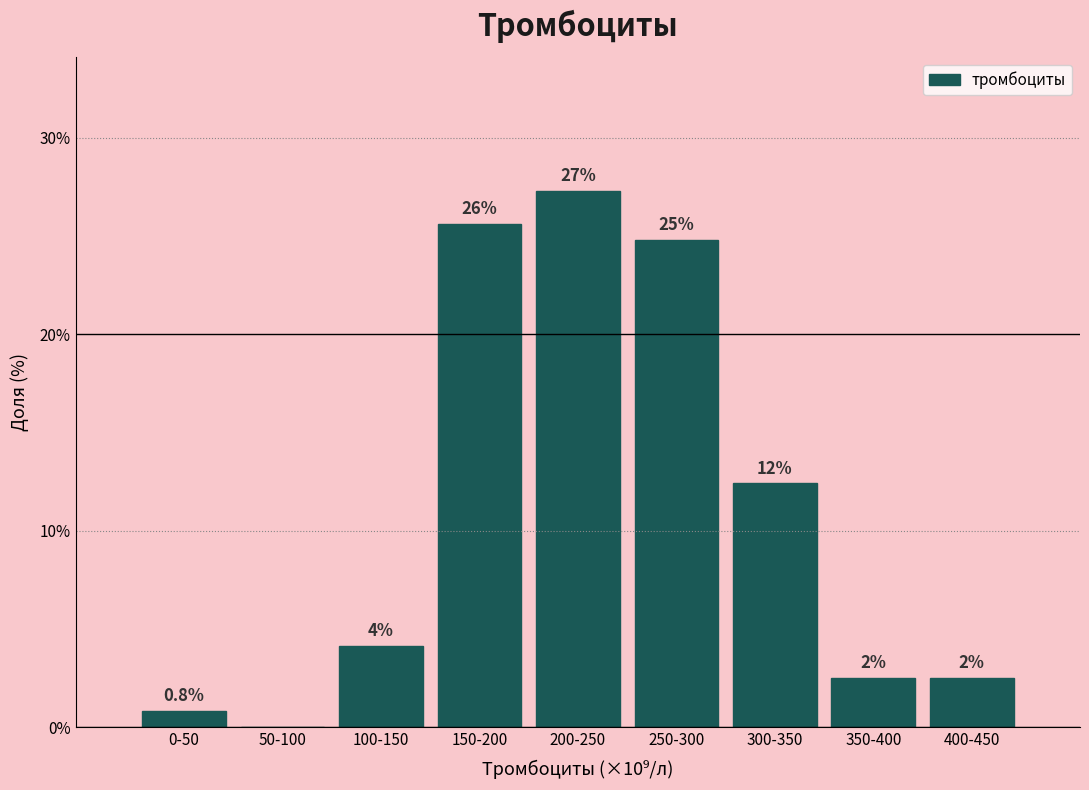

Are the bars horizontal?

No